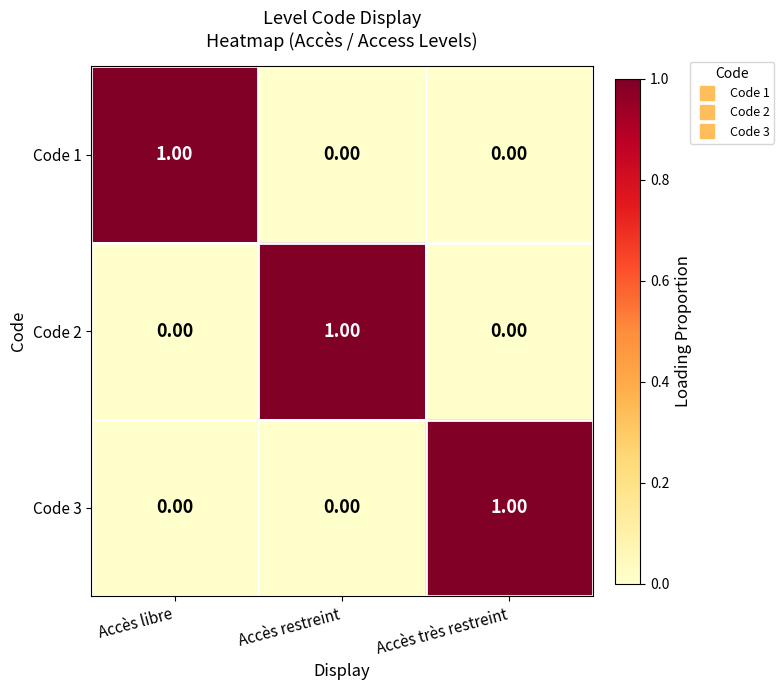

What is the total value across all series at Accès restreint?

1